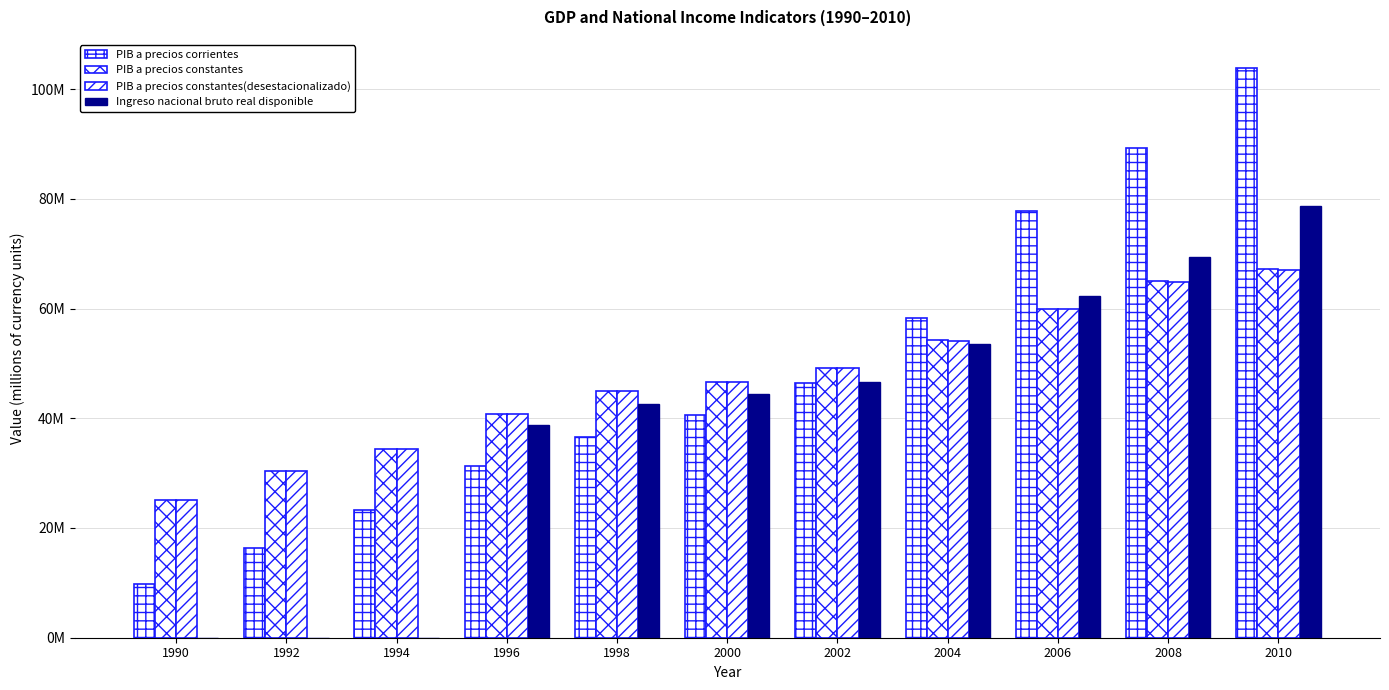

What is the total value across all series at 2008?

288.3